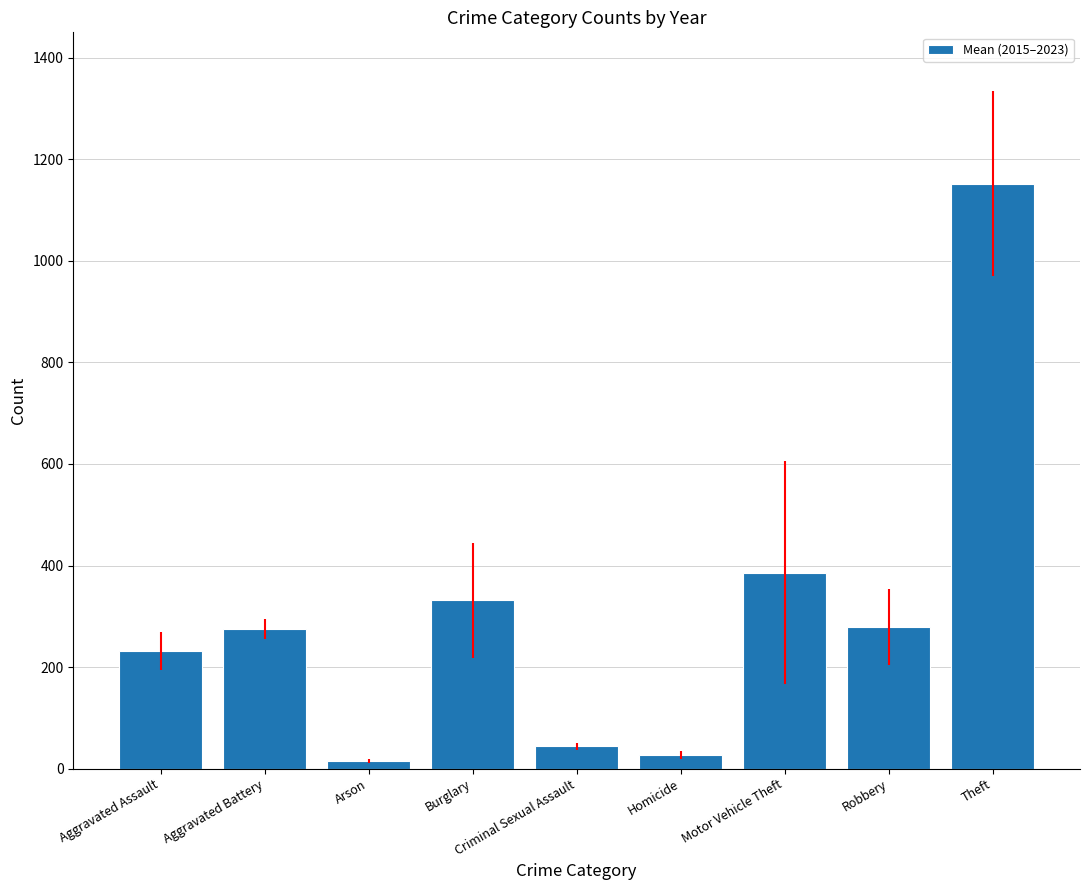

At which category does the chart reach its minimum across all series?

Arson